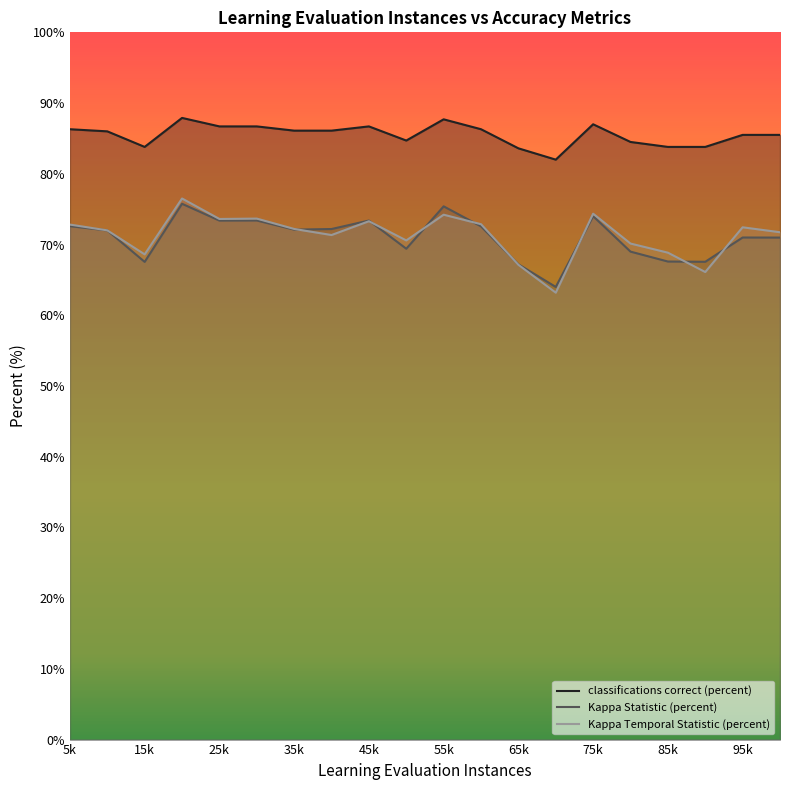

Rank the series by their maximum value, from highest to lowest.

classifications correct (percent), Kappa Temporal Statistic (percent), Kappa Statistic (percent)